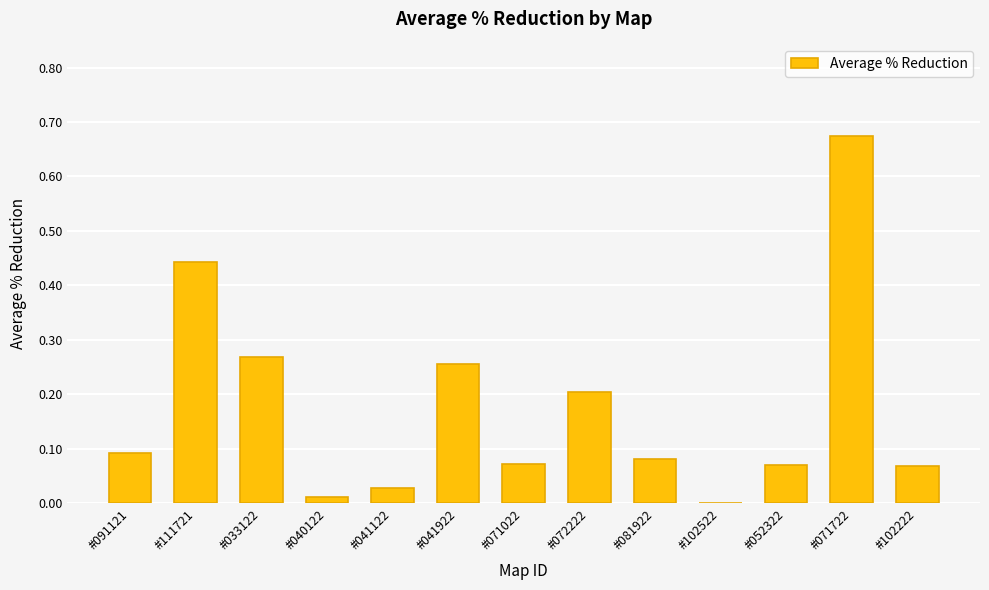

How many distinct data groups are displayed?

1